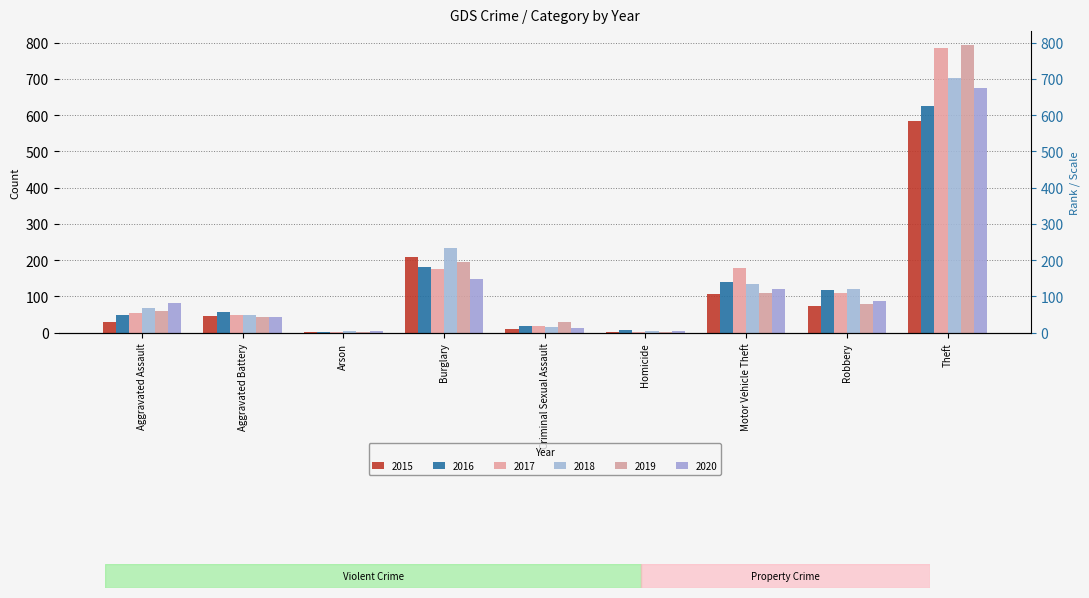

Which series has the largest range (max minus min)?

2019